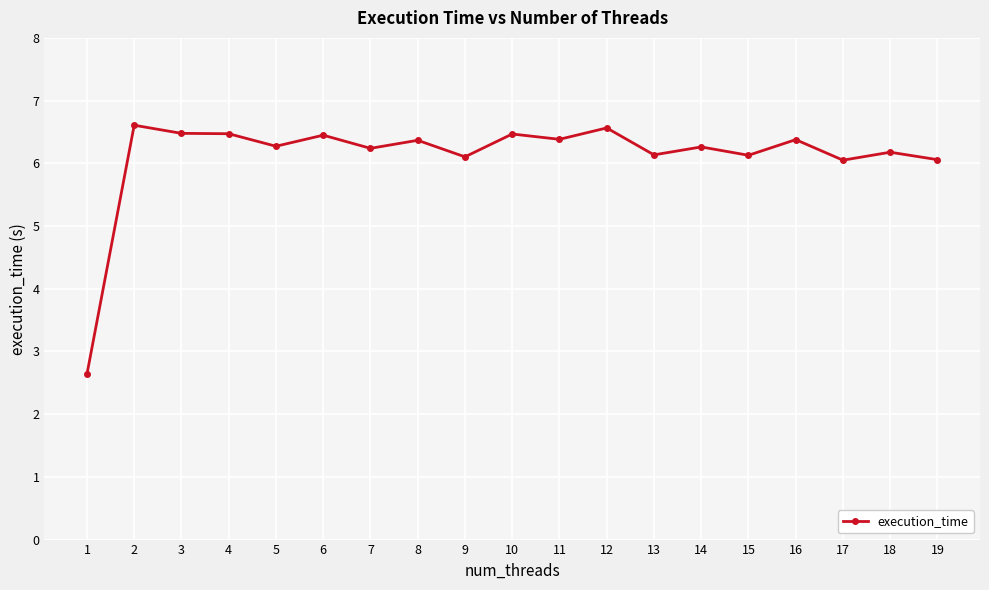

True or false: the data shows 6.6 at 12.

True